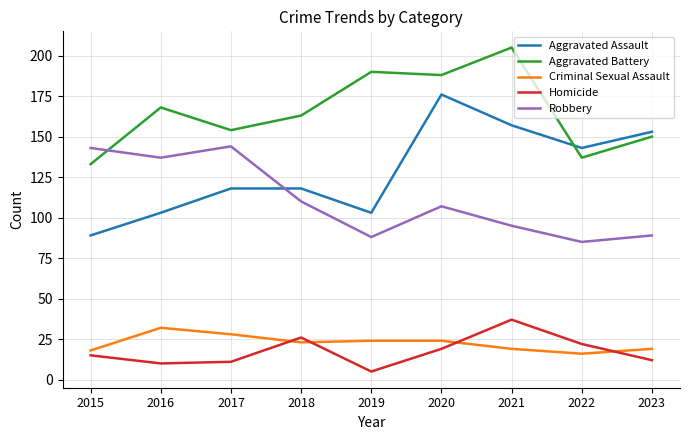

Is the value of Homicide at 2017 greater than the value of Aggravated Assault at 2018?

No